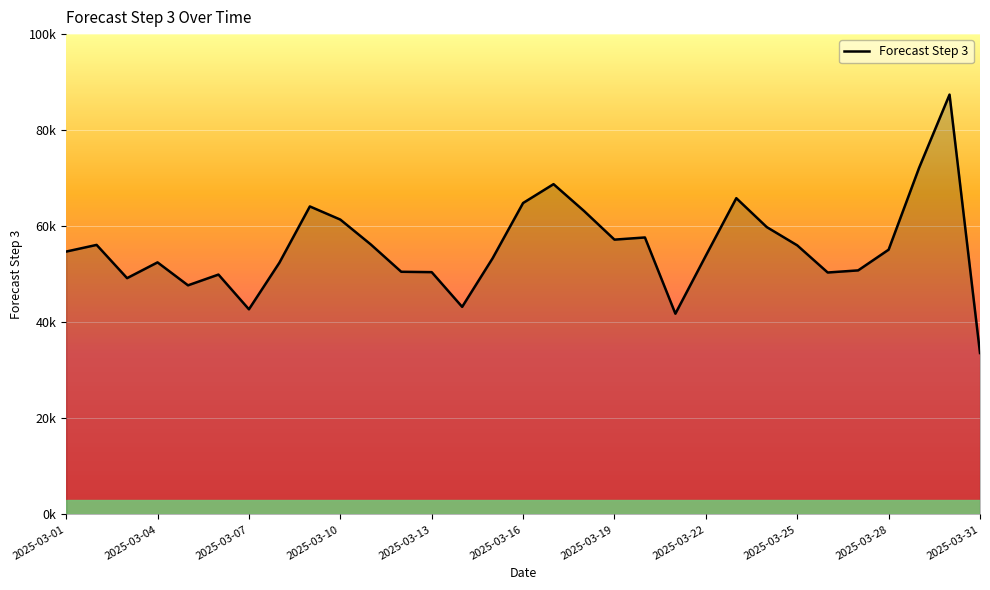

Does the chart have visible grid lines?

Yes